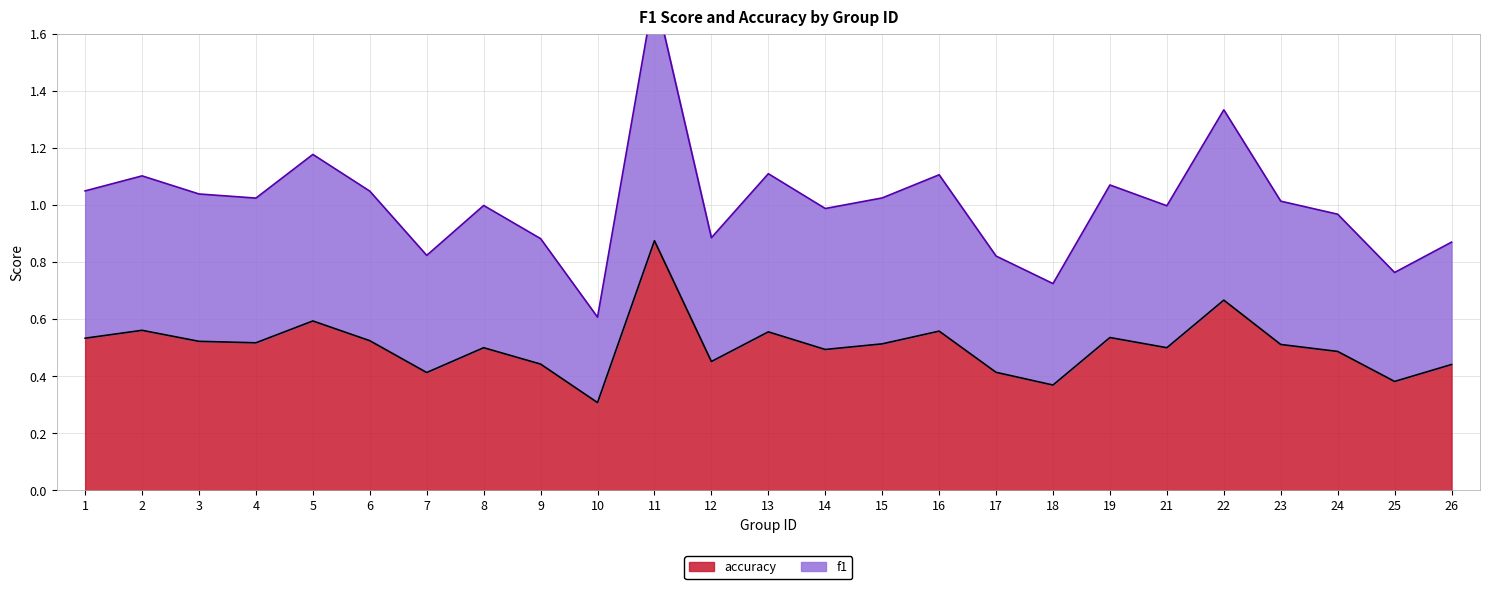

The f1 series shows 0.2 at 15. True or false?

False